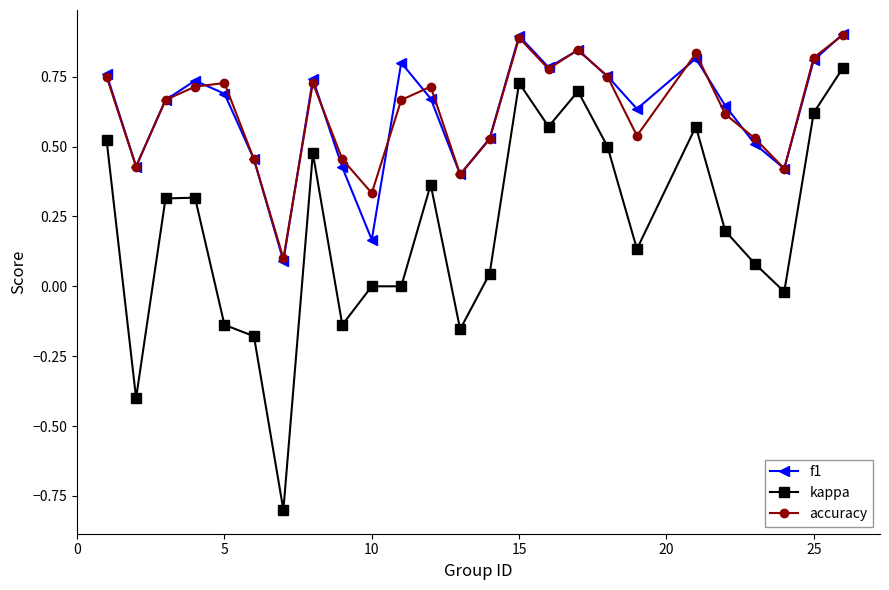

Does the chart have visible grid lines?

No